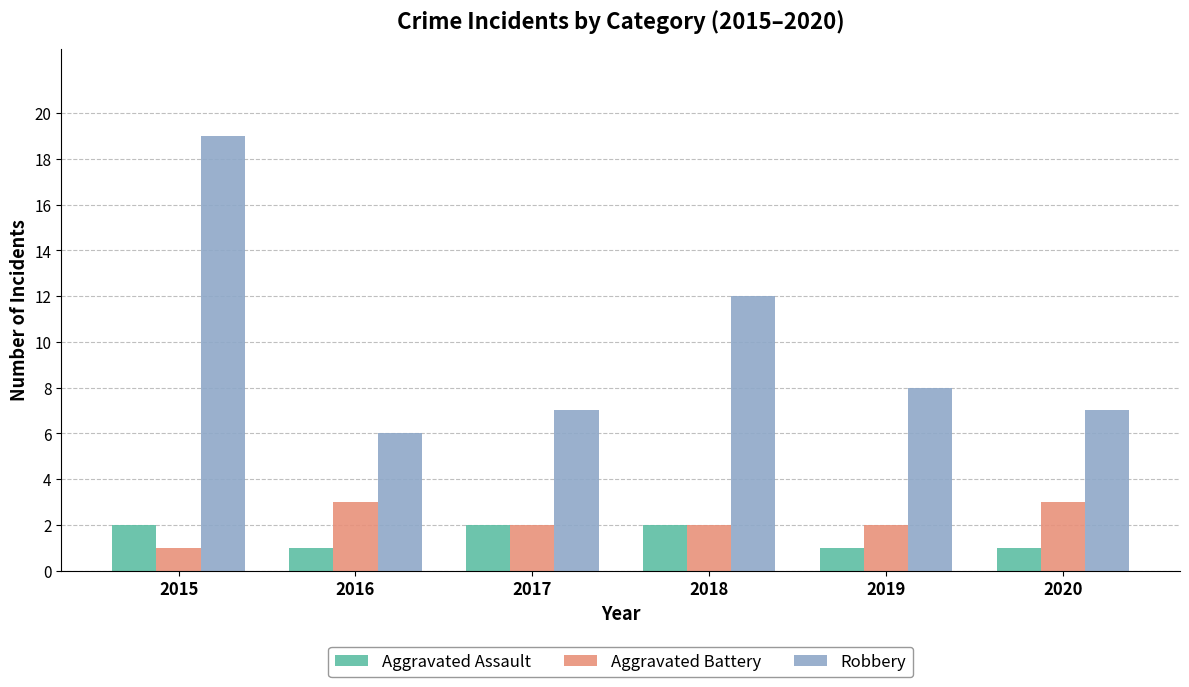

List the series in order of their peak value, lowest first.

Aggravated Assault, Aggravated Battery, Robbery